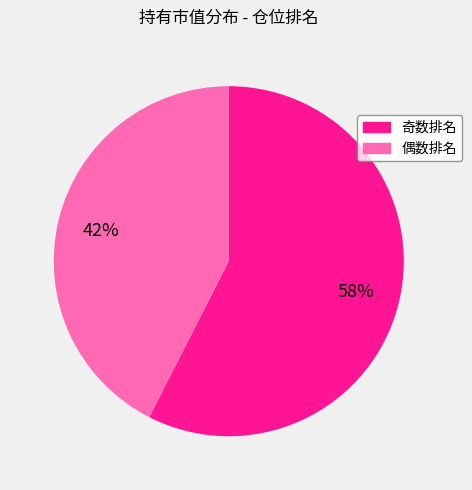

To the nearest percent, what is the average slice percentage?

50%